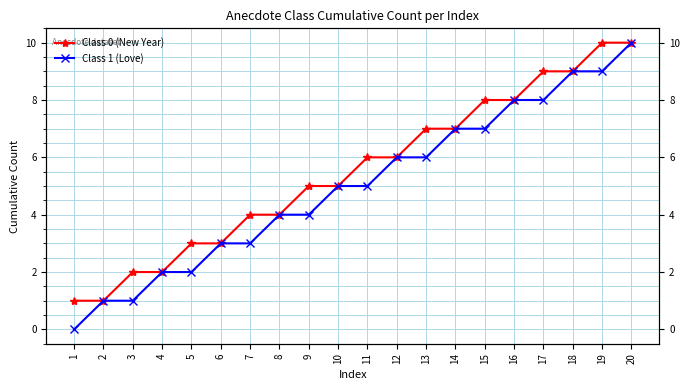

Is it true that Class 1 (Love) equals 5 at 10?

True